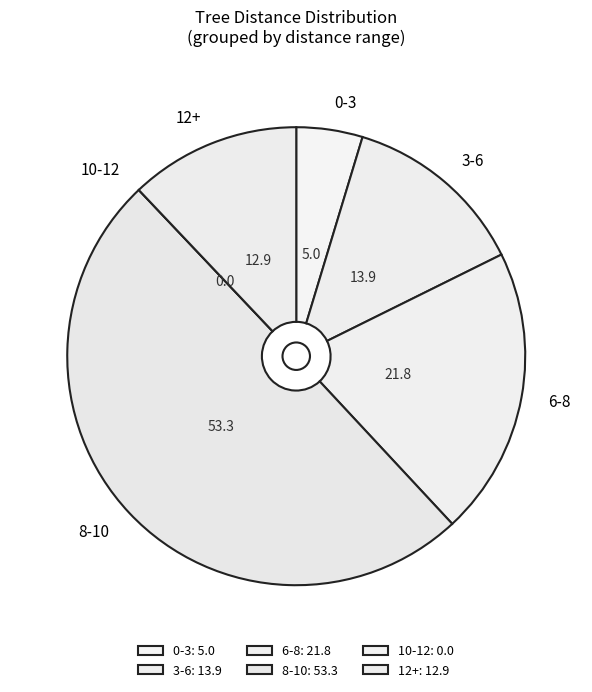

True or false: 12+ accounts for 19% of the total.

False